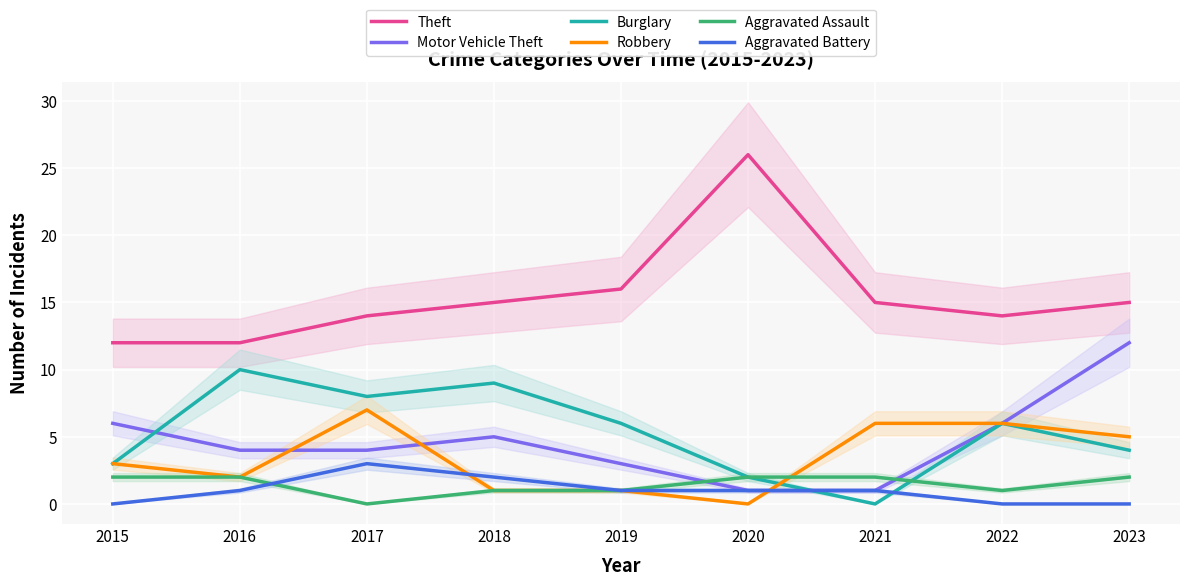

True or false: Aggravated Battery has a value of 2 at 2018.

True